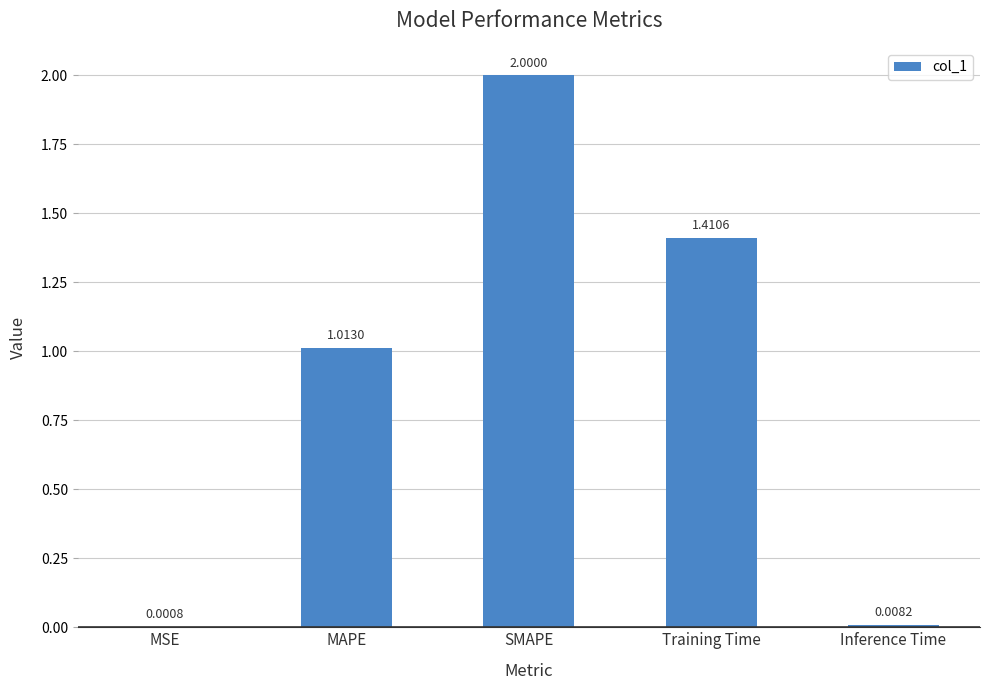

Between MSE and Training Time, which is larger?

Training Time